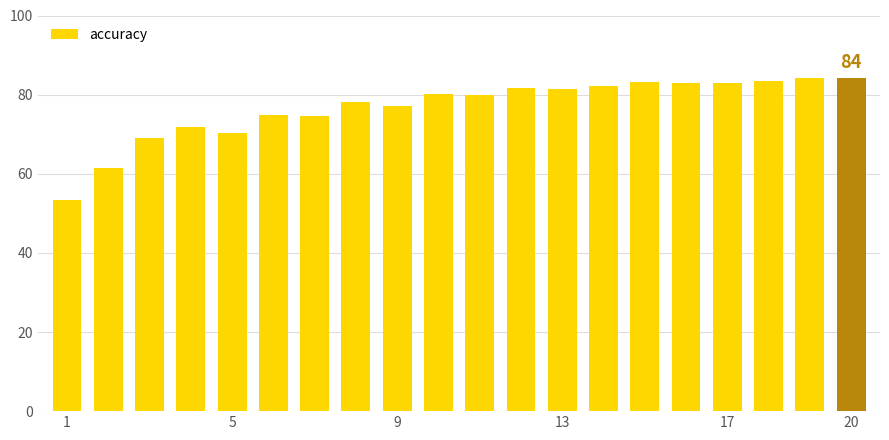

What is the greatest value displayed?

84.3